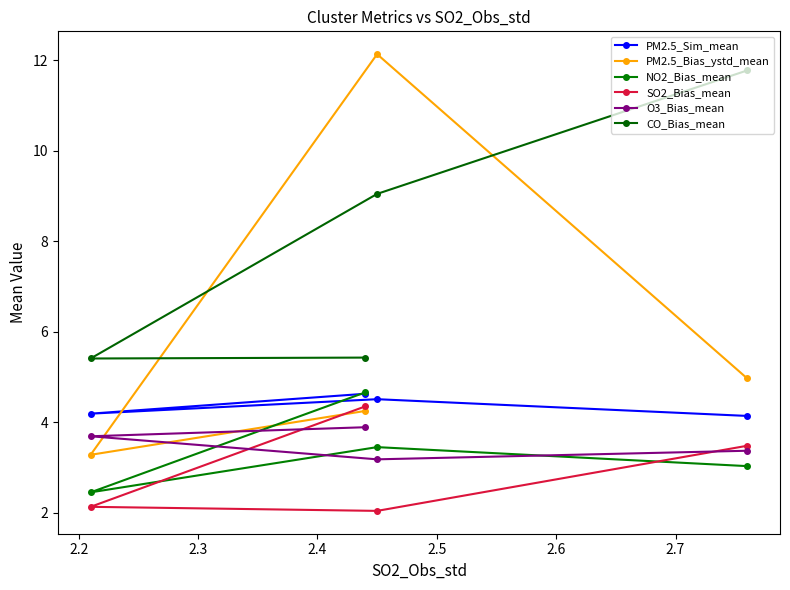

How many lines are shown in the chart?

6